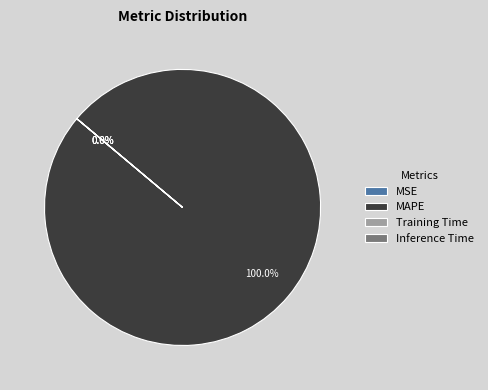

What is the smallest slice in the pie chart?

Inference Time